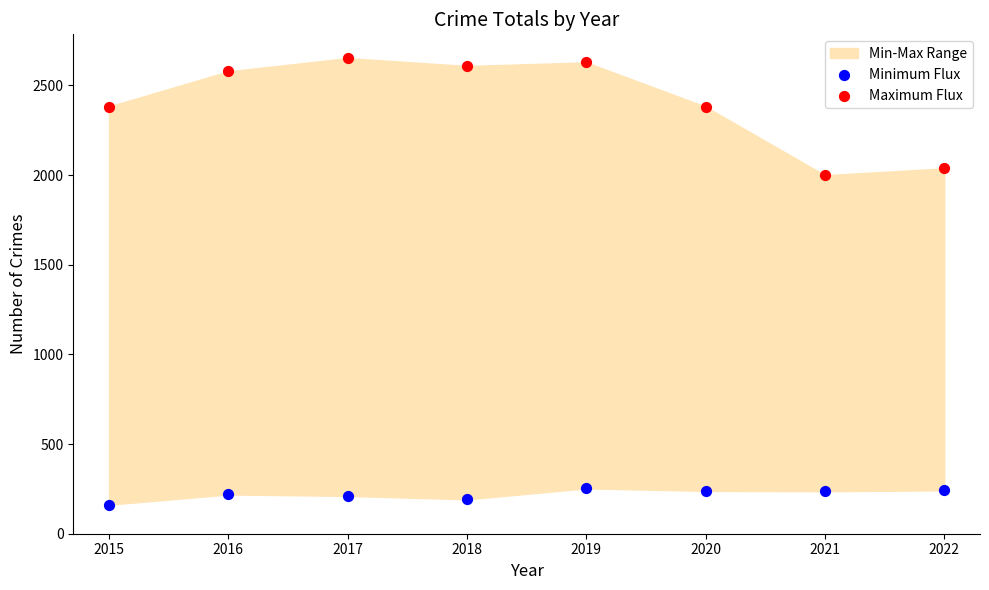

Across all series, what Y value is closest to 1407?

1999